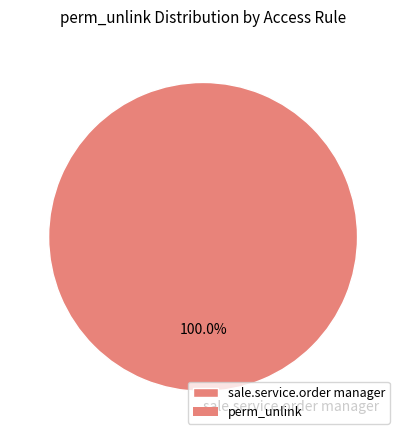

Rank the categories by value from lowest to highest.

sale.service.order manager